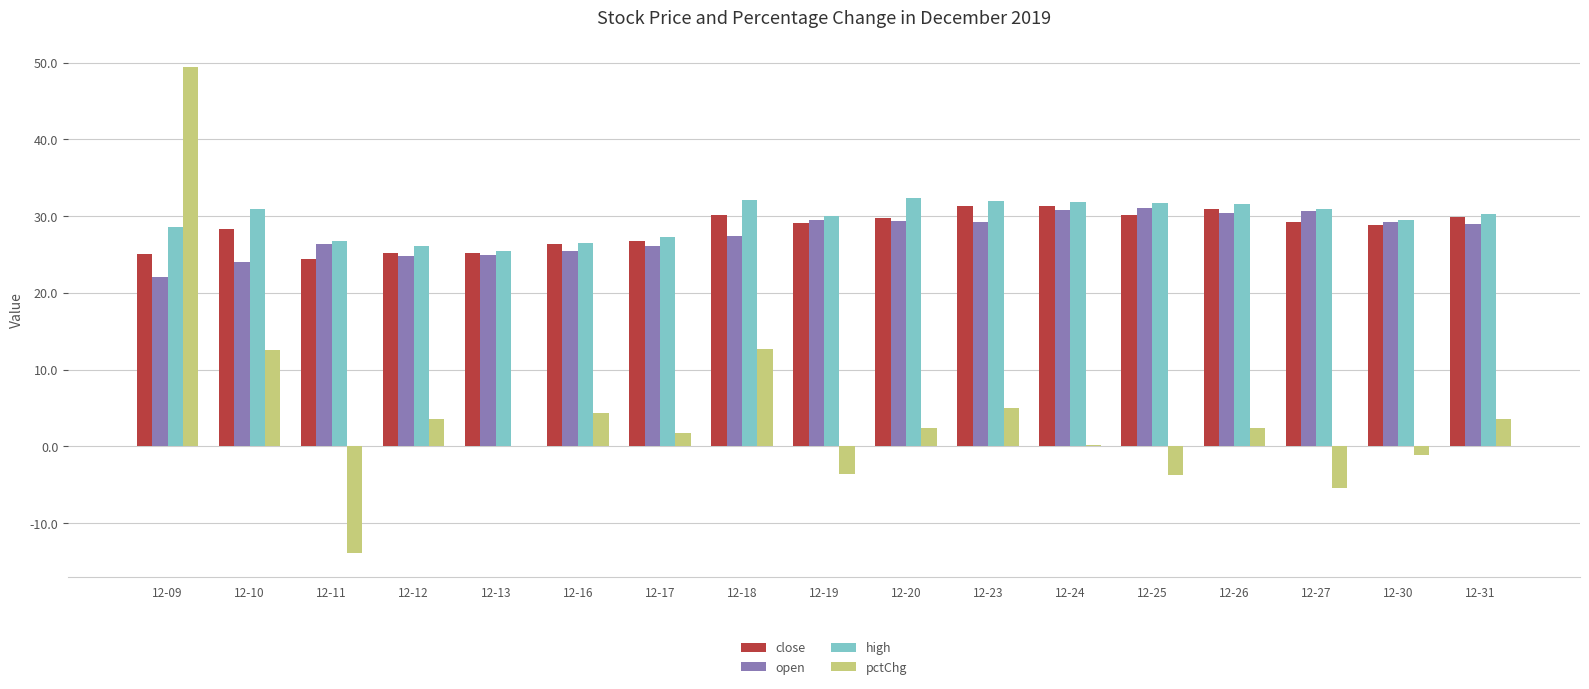

Is it true that high equals 36.2 at 12-16?

False